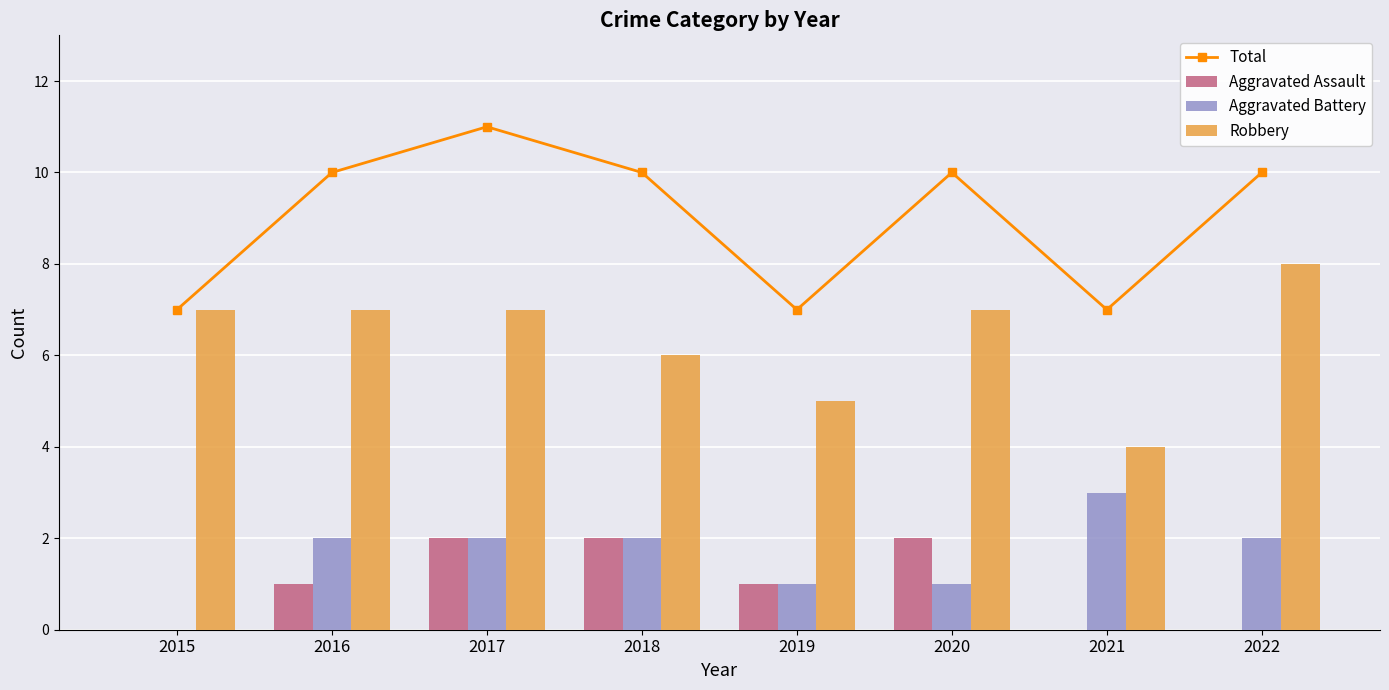

Which series has the largest range (max minus min)?

Total